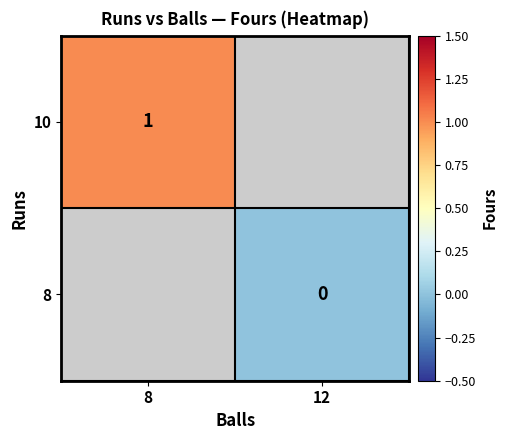

At which category does the chart reach its minimum across all series?

12